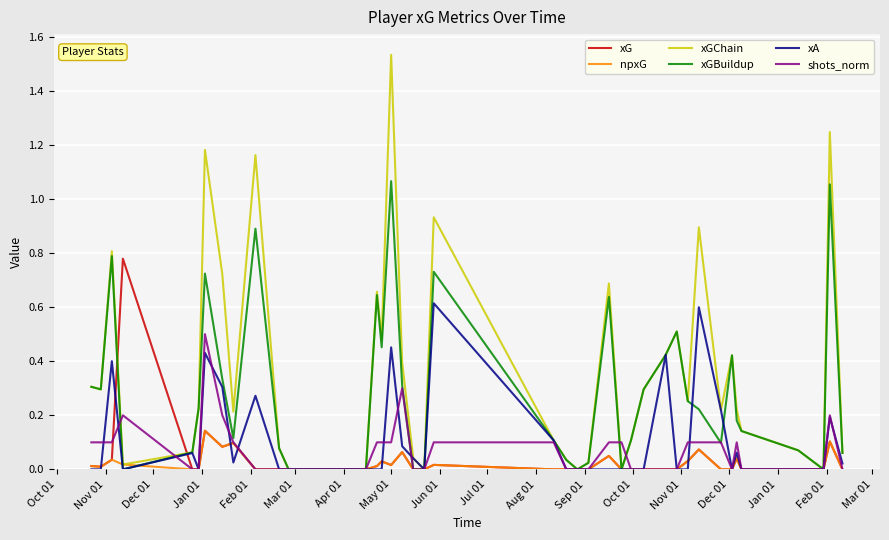

Rank the series by their maximum value, from lowest to highest.

npxG, shots_norm, xA, xG, xGBuildup, xGChain